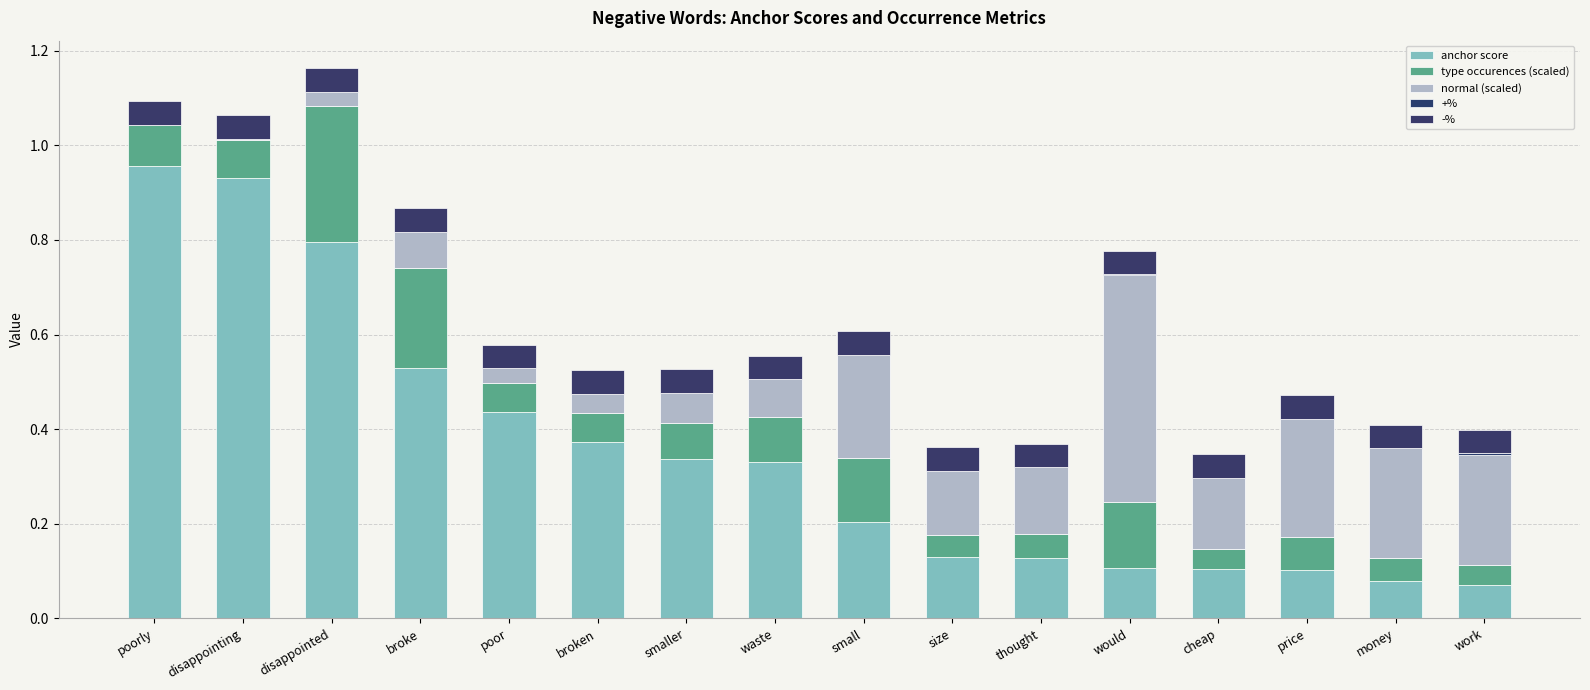

What is the difference between the second highest and second lowest values in the anchor score series?

0.9